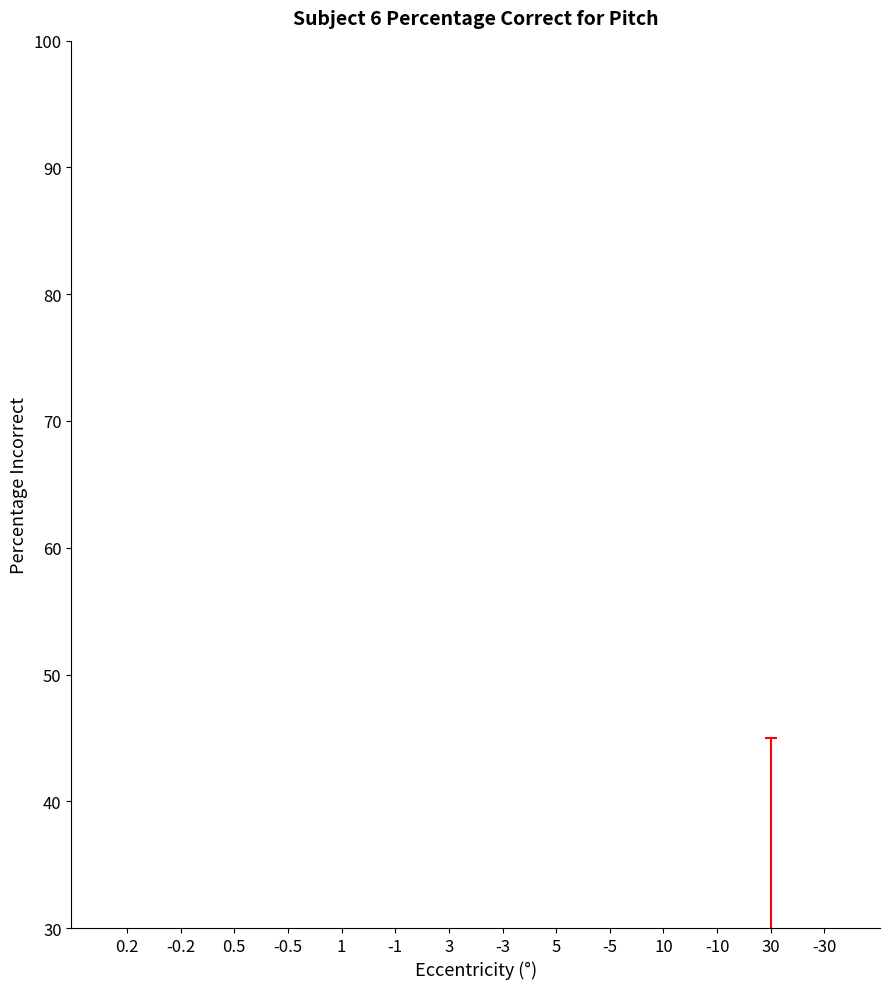

How many data points are above 0?

7